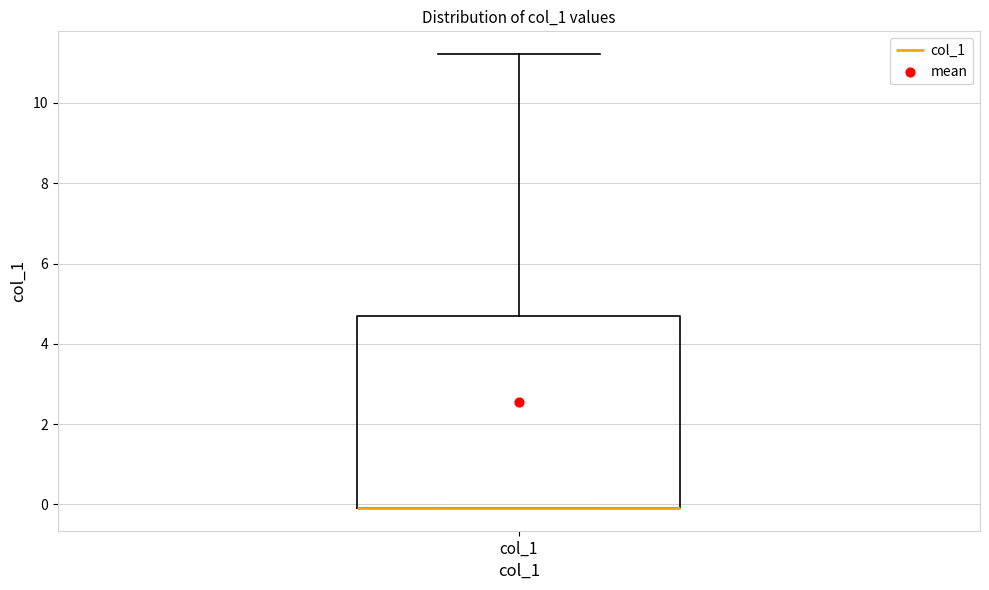

Where is the lower edge of the box for col_1 on the y-axis? The values are not printed on the chart, so give them approximately, as read against the axis.

0.0